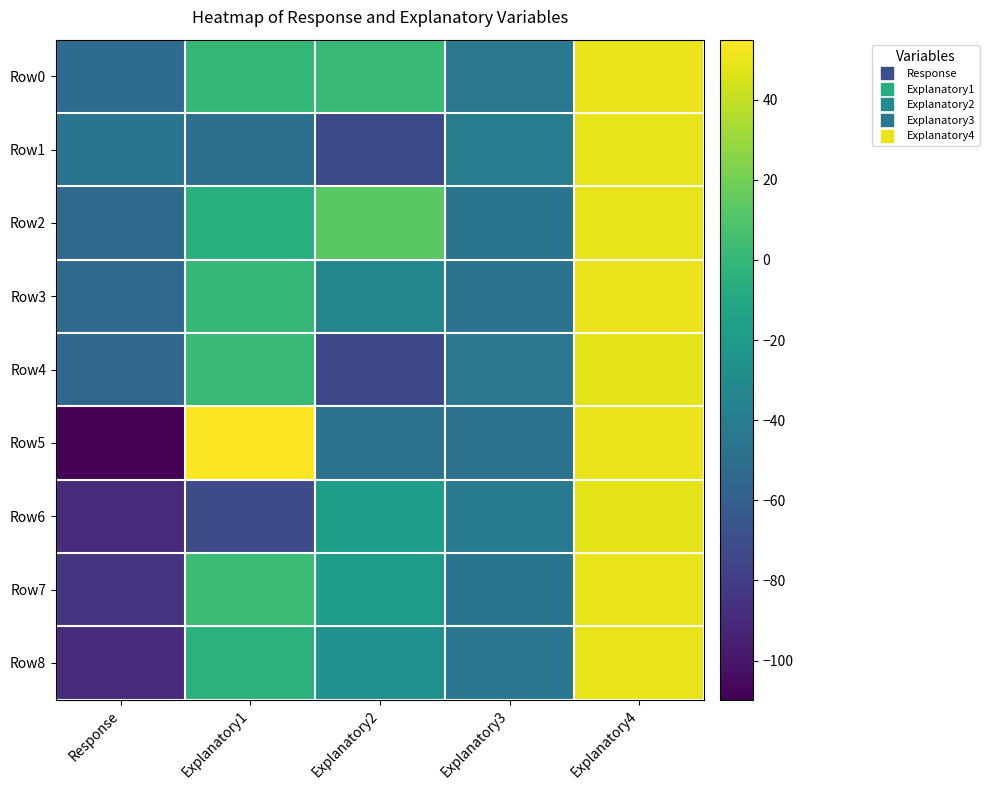

Which series has the largest range (max minus min)?

Row5